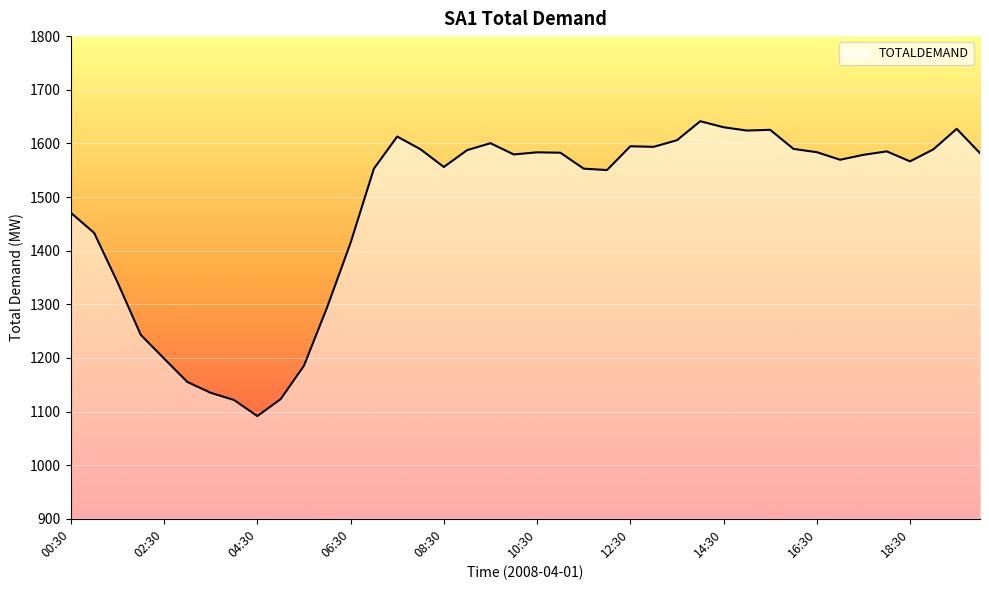

What is the maximum value shown in the chart?

1641.3